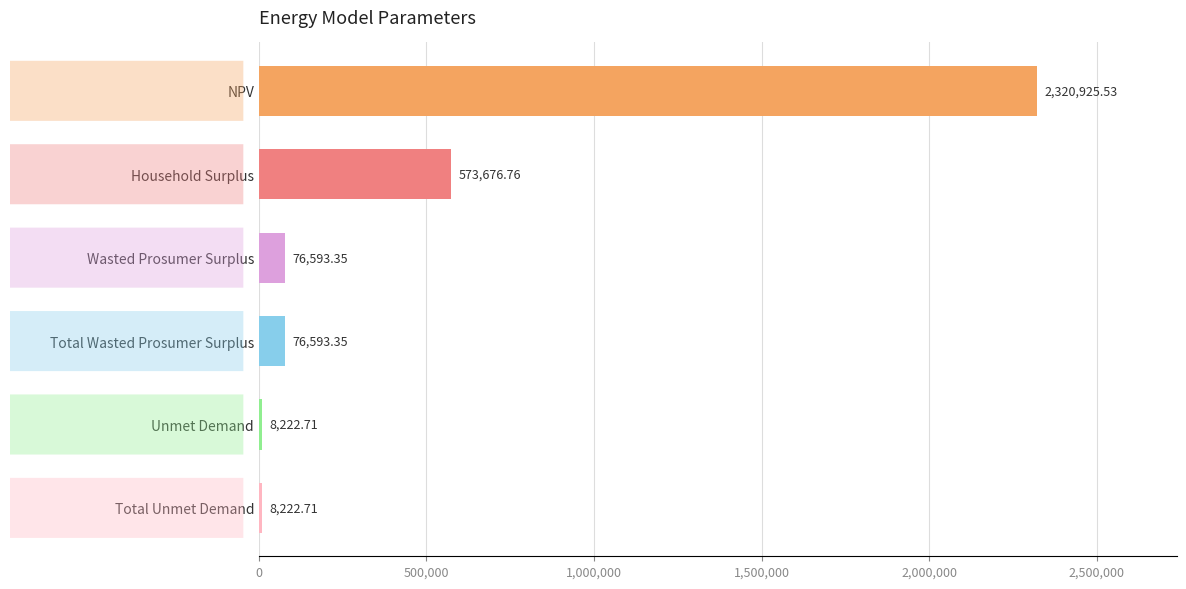

How many values are below 76593?

2